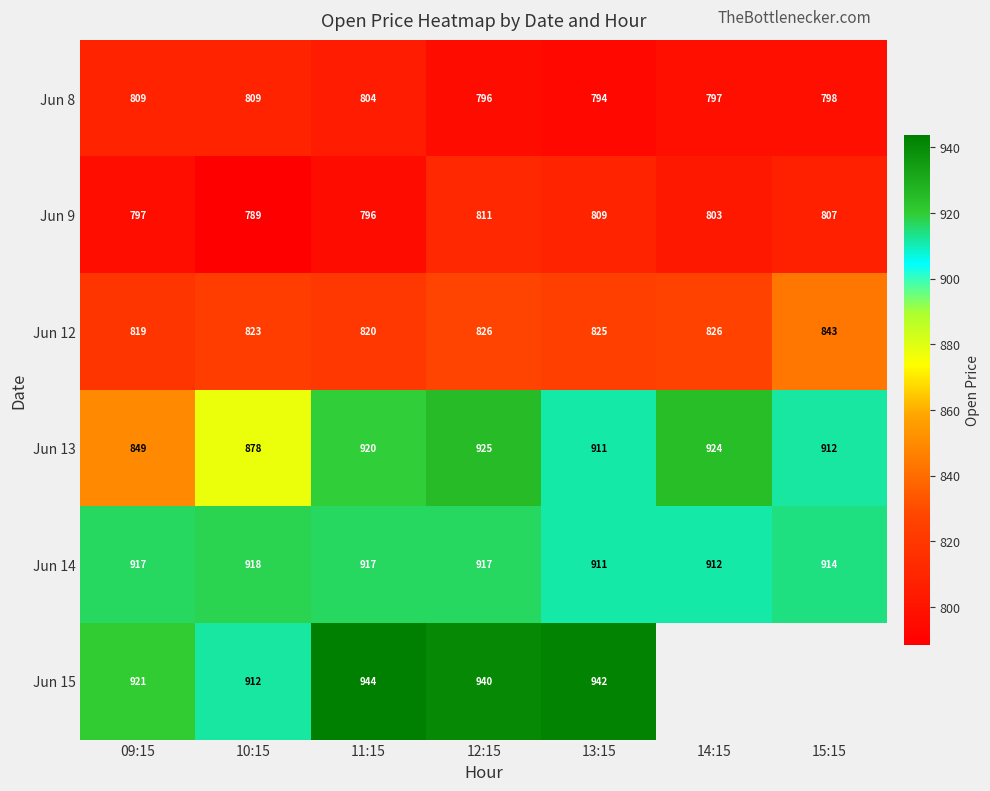

Is the value of Jun 14 at 09:15 greater than the value of Jun 12 at 10:15?

Yes